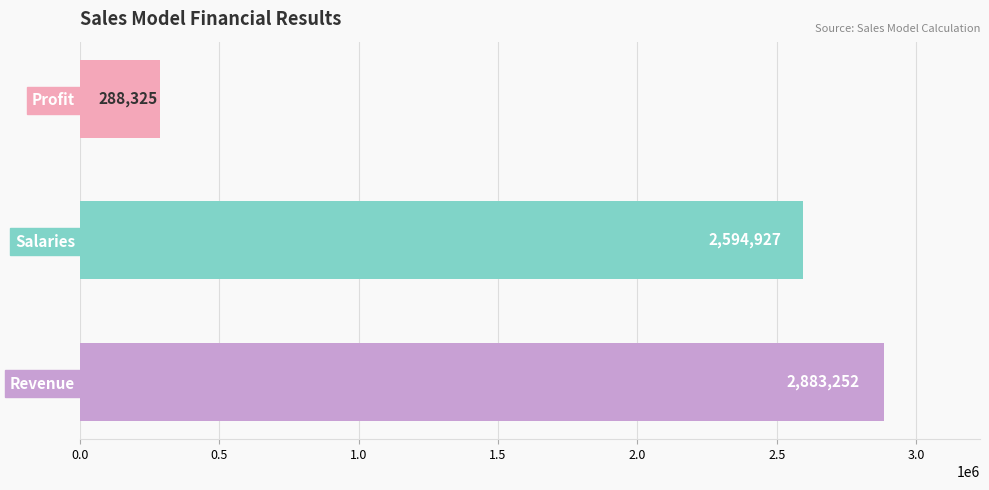

List the labels in order of value, smallest first.

Profit, Salaries, Revenue